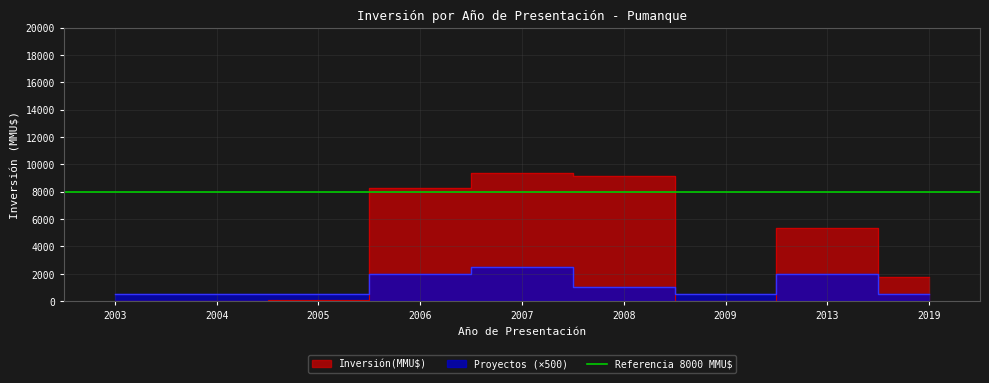

What is the difference between the maximum and minimum values?

9359